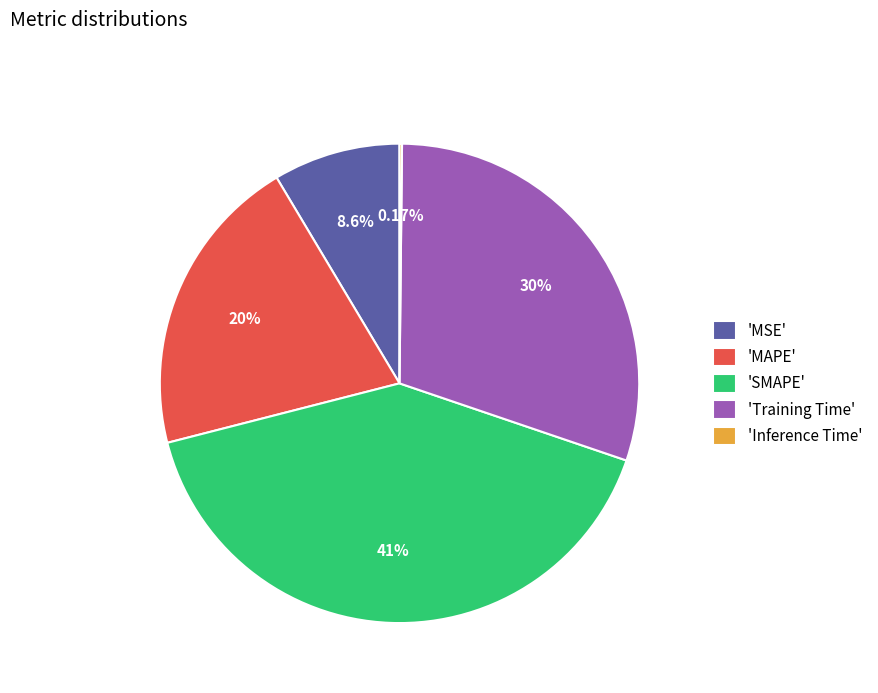

Do 'Training Time' and 'SMAPE' together represent more than half of the pie?

Yes